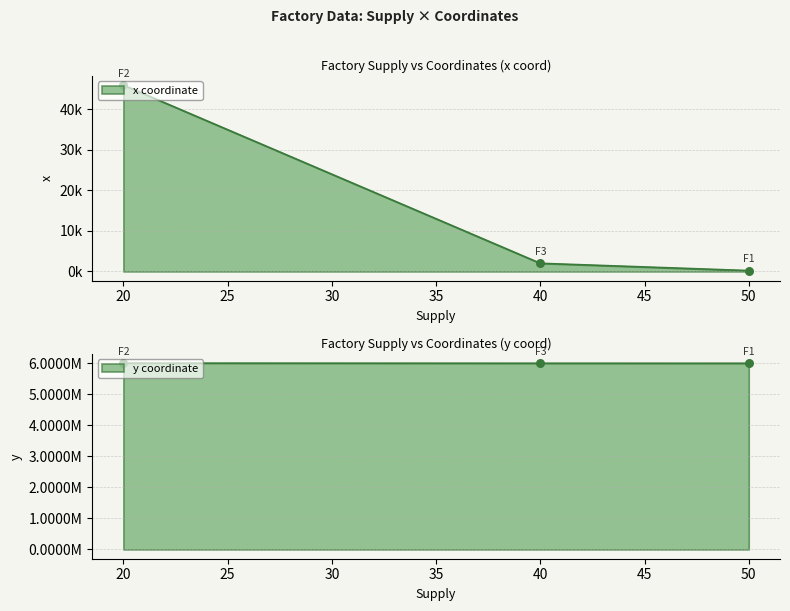

What is the total value across all series at 40?

5994732.3